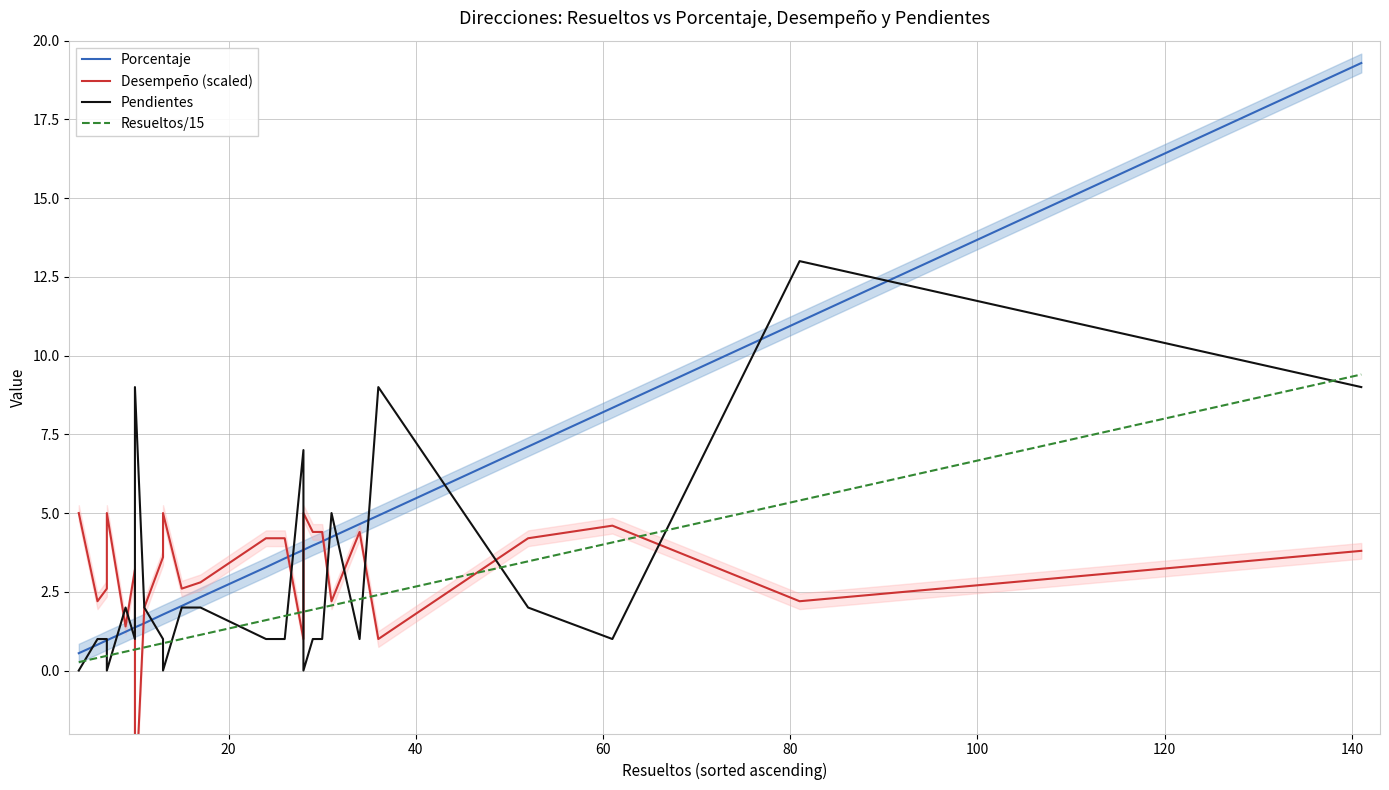

How many interior local peaks does the Pendientes series have?

6